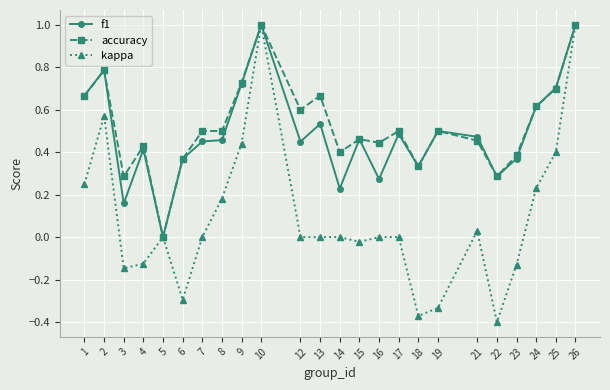

True or false: f1 has more than 0 points higher than both neighbors.

True